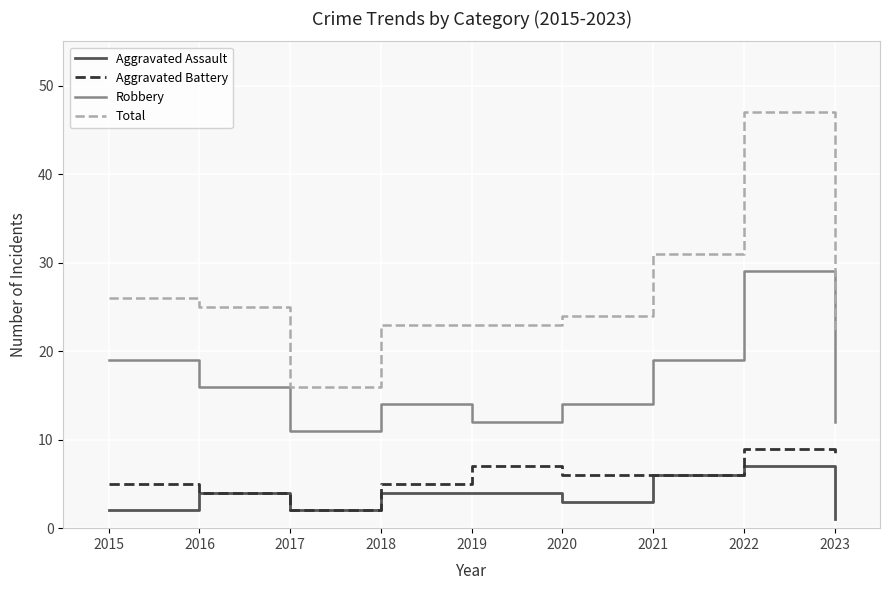

Which series has the largest total across all categories?

Total